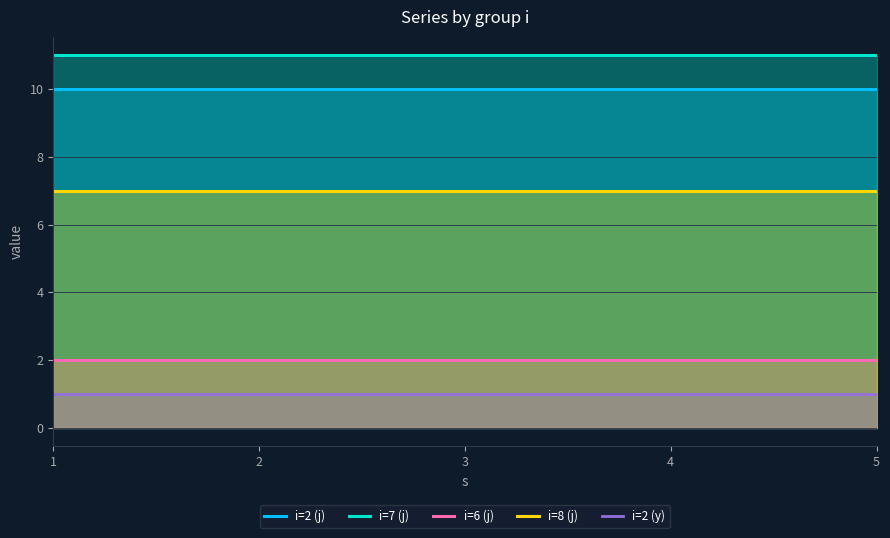

What is the difference between the highest and lowest values at 4?

10